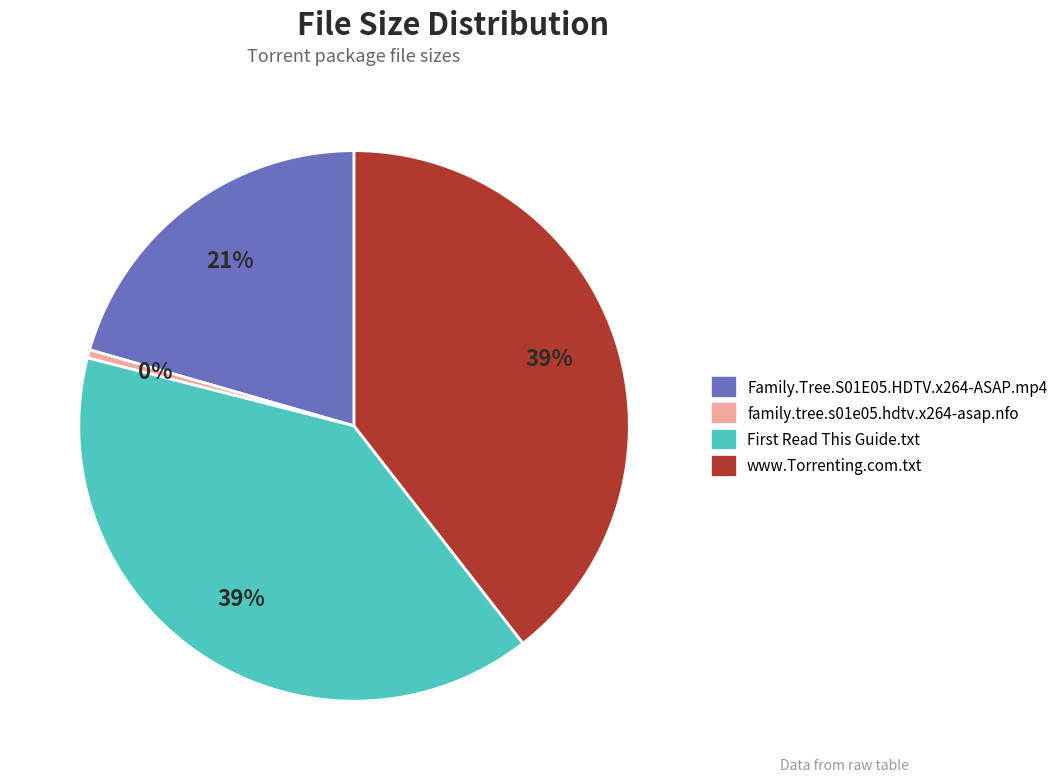

Which category has the smallest portion of the pie?

family.tree.s01e05.hdtv.x264-asap.nfo